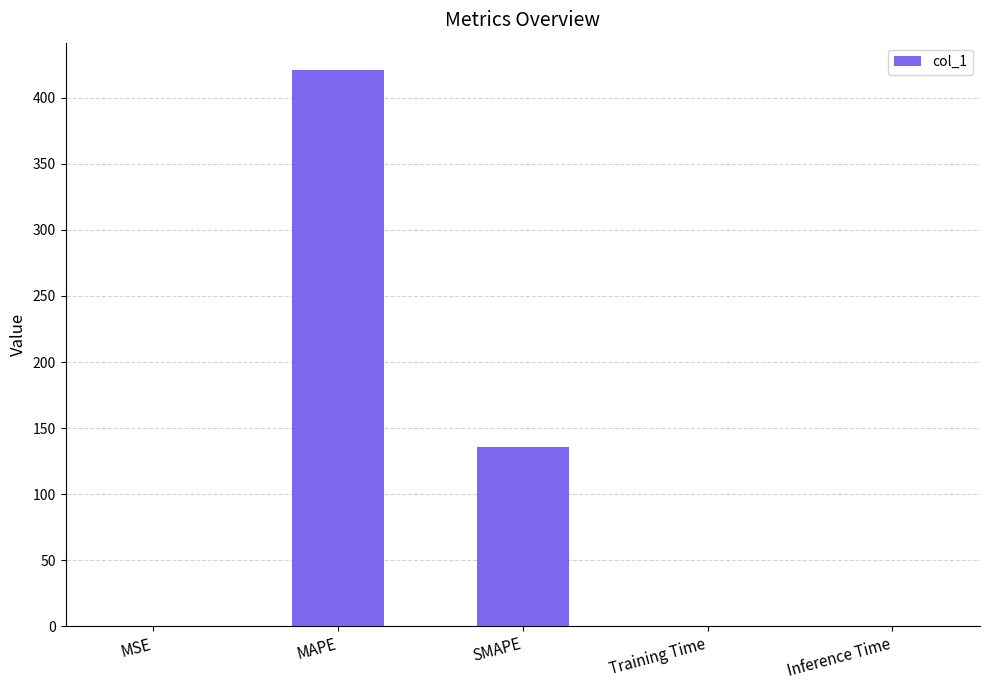

What is the change in value from MAPE to Training Time?

-420.6